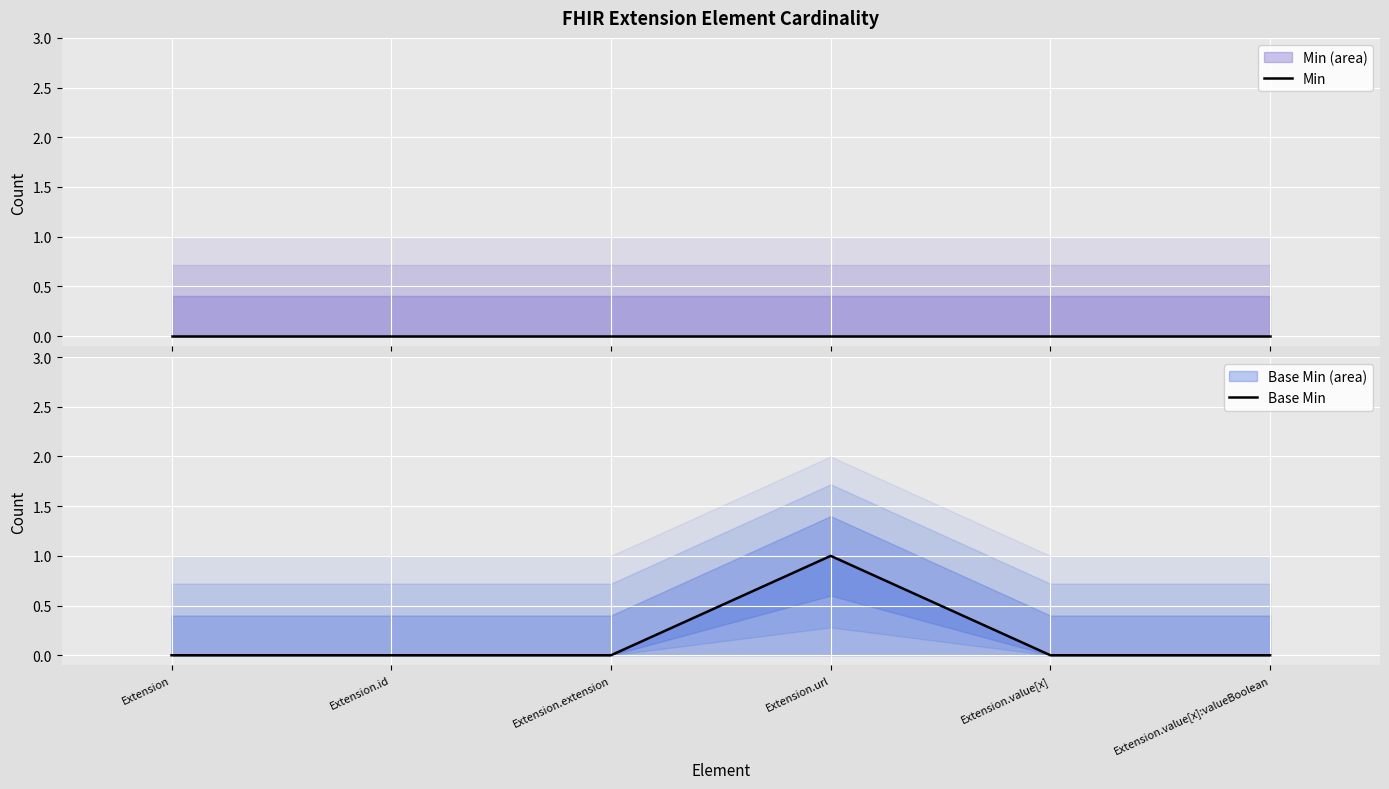

Rank the series at Extension from highest to lowest value.

Min, Base Min